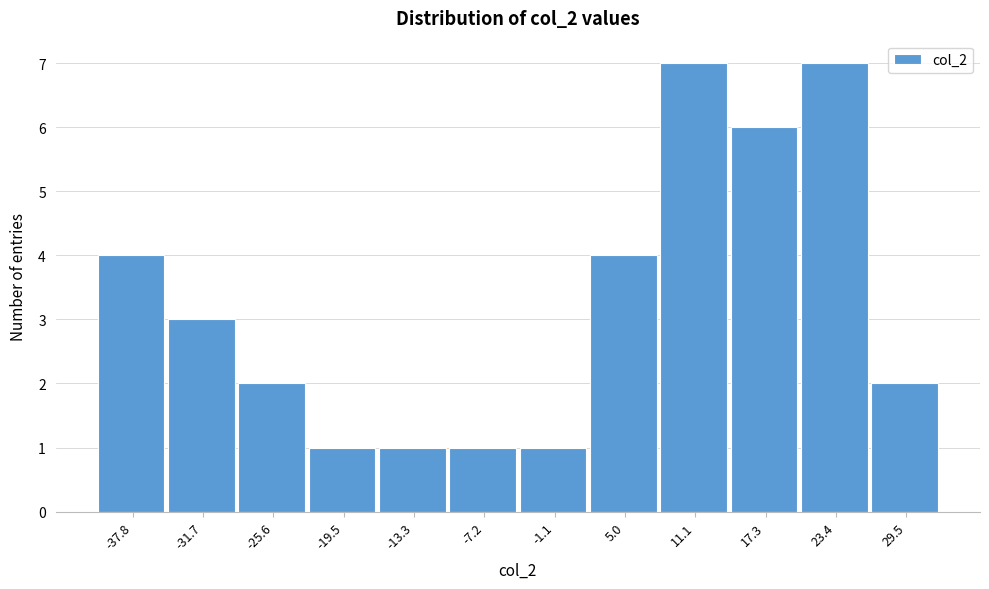

Reading left to right, transcribe this chart: for each bar, give the range it covers on the x-axis and its height. Neither the bar edges nor the heights are printed on the chart, so give them approximately, as read against the axes.

-41 to -35: 4
-35 to -29: 3
-29 to -23: 2
-23 to -16: 1
-16 to -10: 1
-10 to -4: 1
-4 to 2: 1
2 to 8: 4
8 to 14: 7
14 to 20: 6
20 to 26: 7
26 to 33: 2